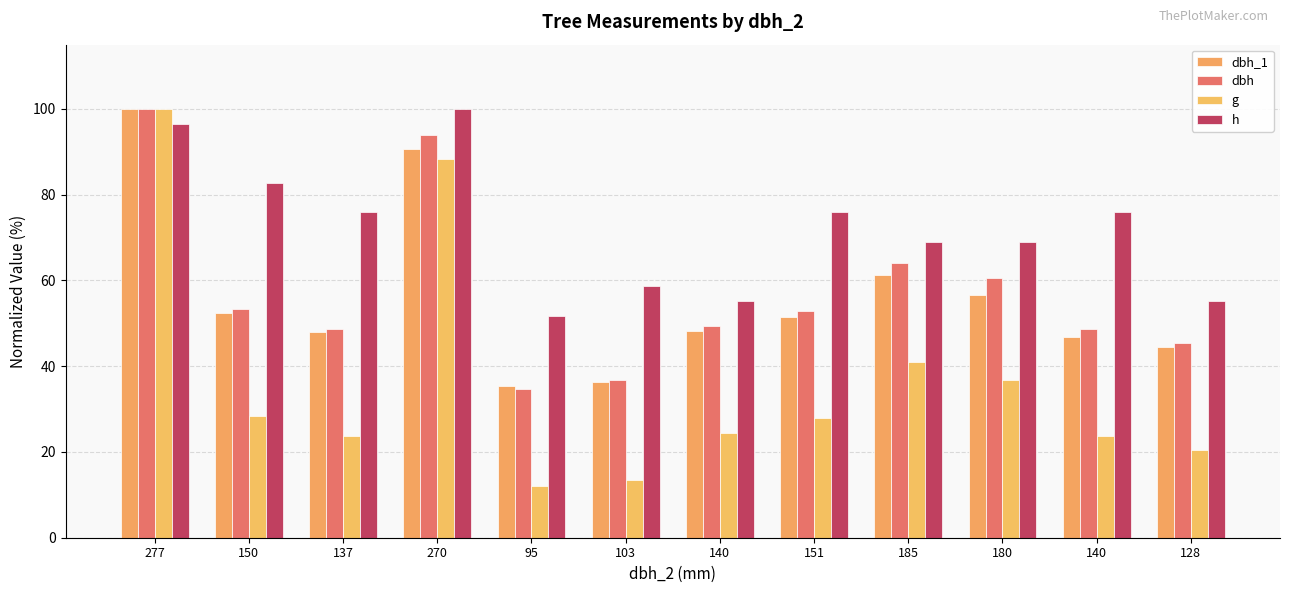

What is the difference between the highest and lowest values at 185?

28.0